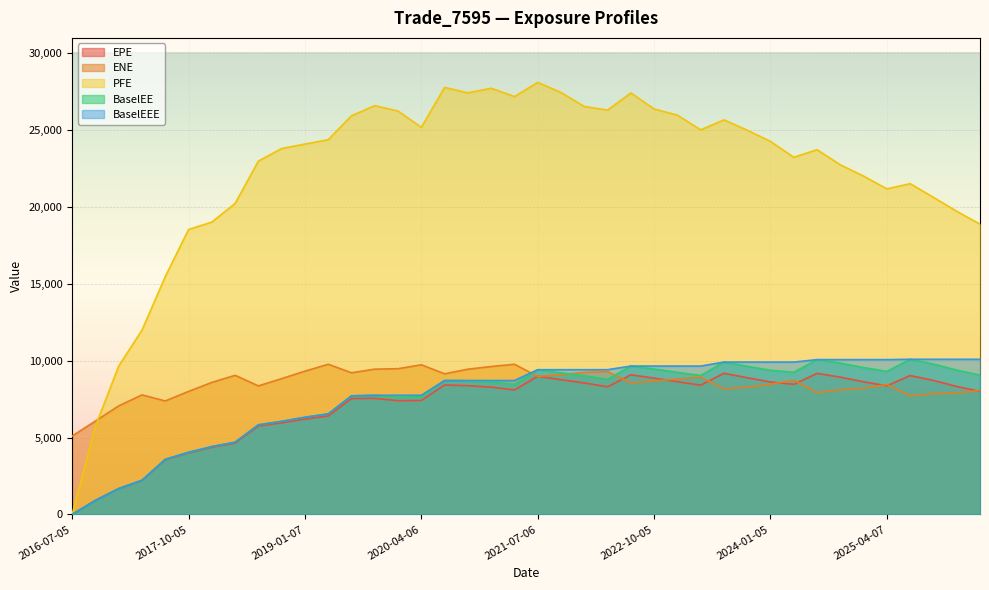

True or false: ENE has a value of 9049.9 at 2018-04-05.

True